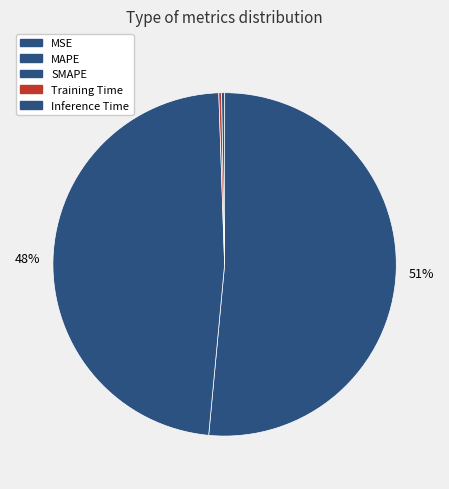

Rank the categories by value from highest to lowest.

MAPE, SMAPE, Inference Time, Training Time, MSE